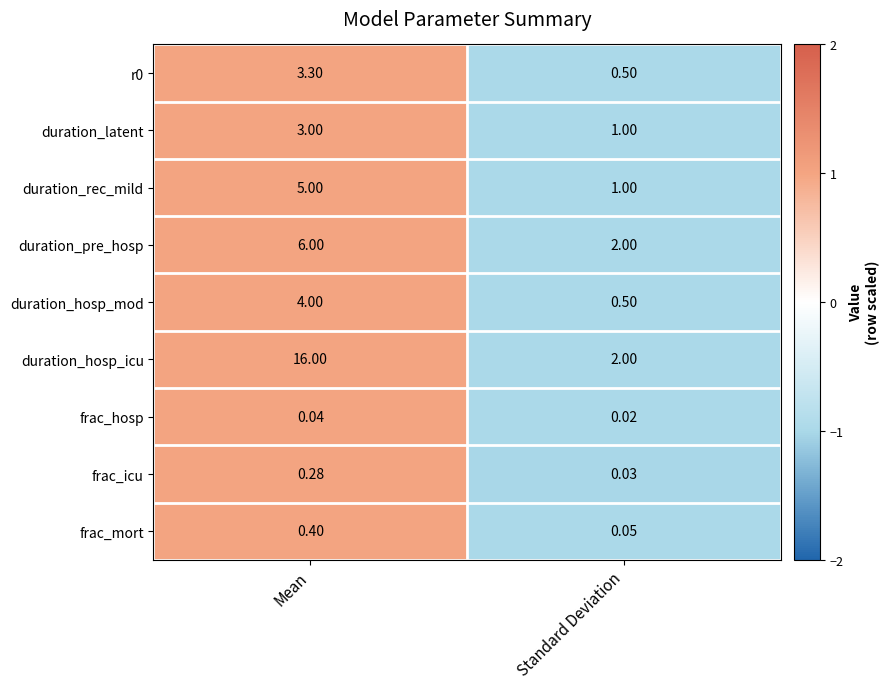

At which category is the sum across all series the highest?

Mean